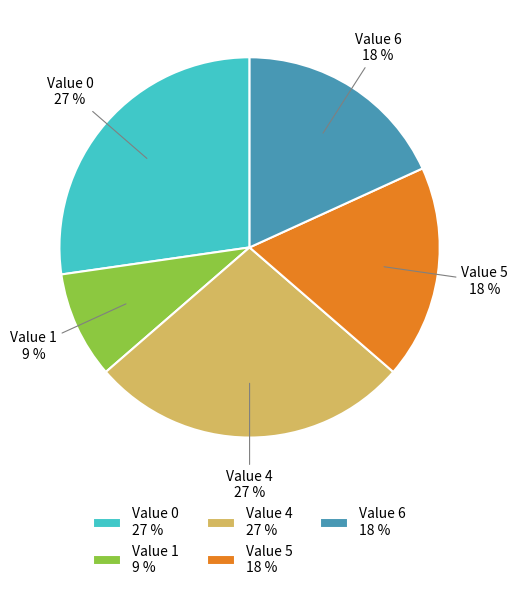

Approximately how many times larger is the value at Value 5 18 % compared to Value 4 27 %?

0.7